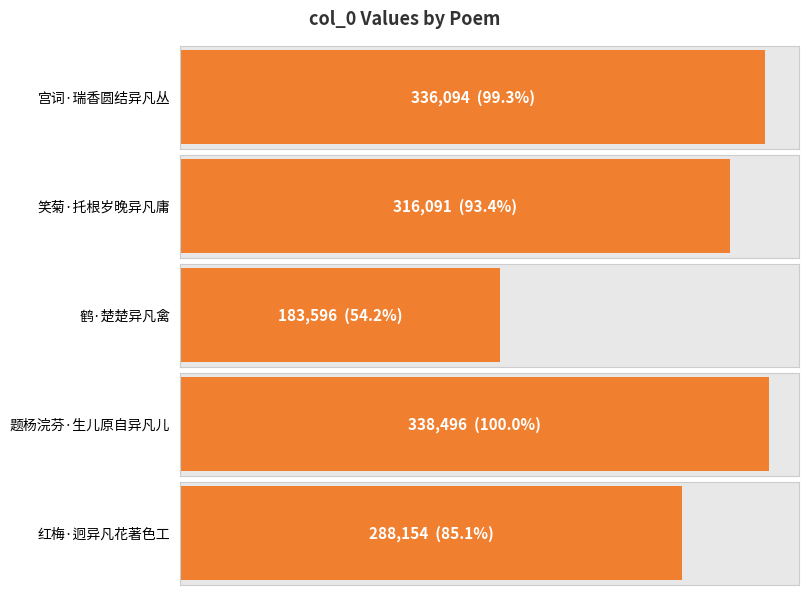

What is the minimum value shown in the chart?

183596